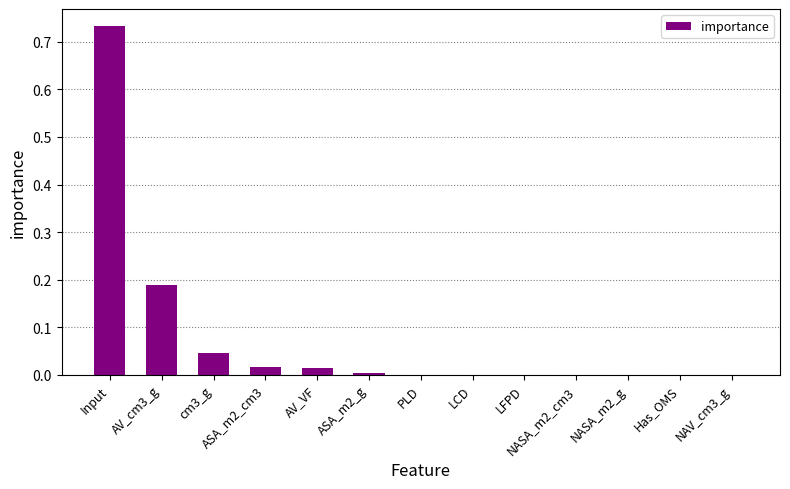

Which category has the highest value across all series?

Input